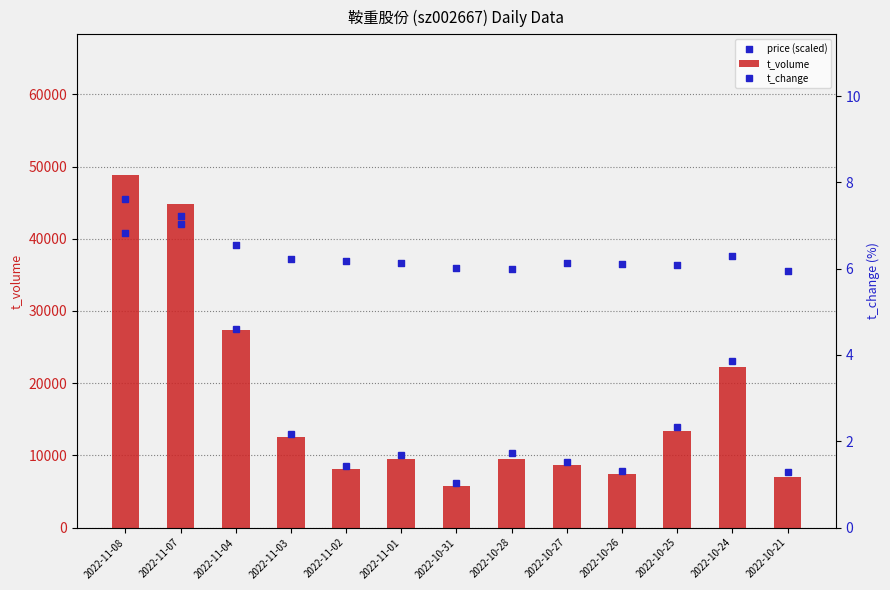

Which series contains the highest Y value?

t_volume